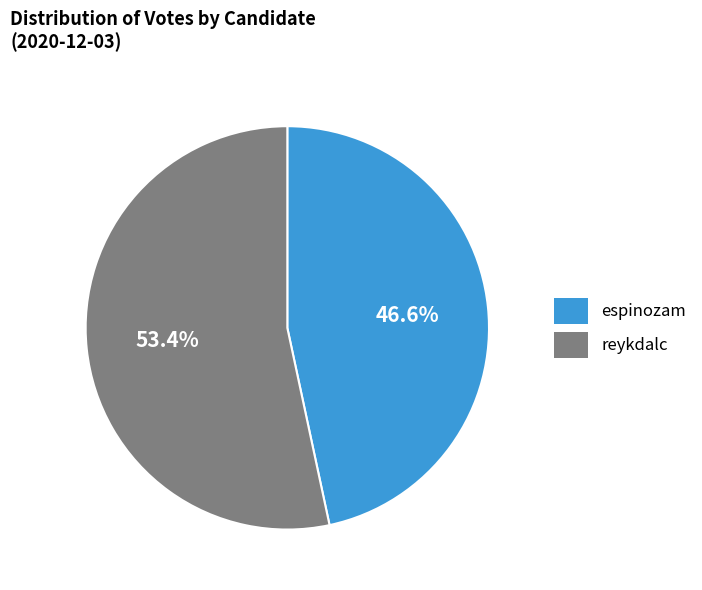

What percentage is NOT represented by reykdalc?

46.6%